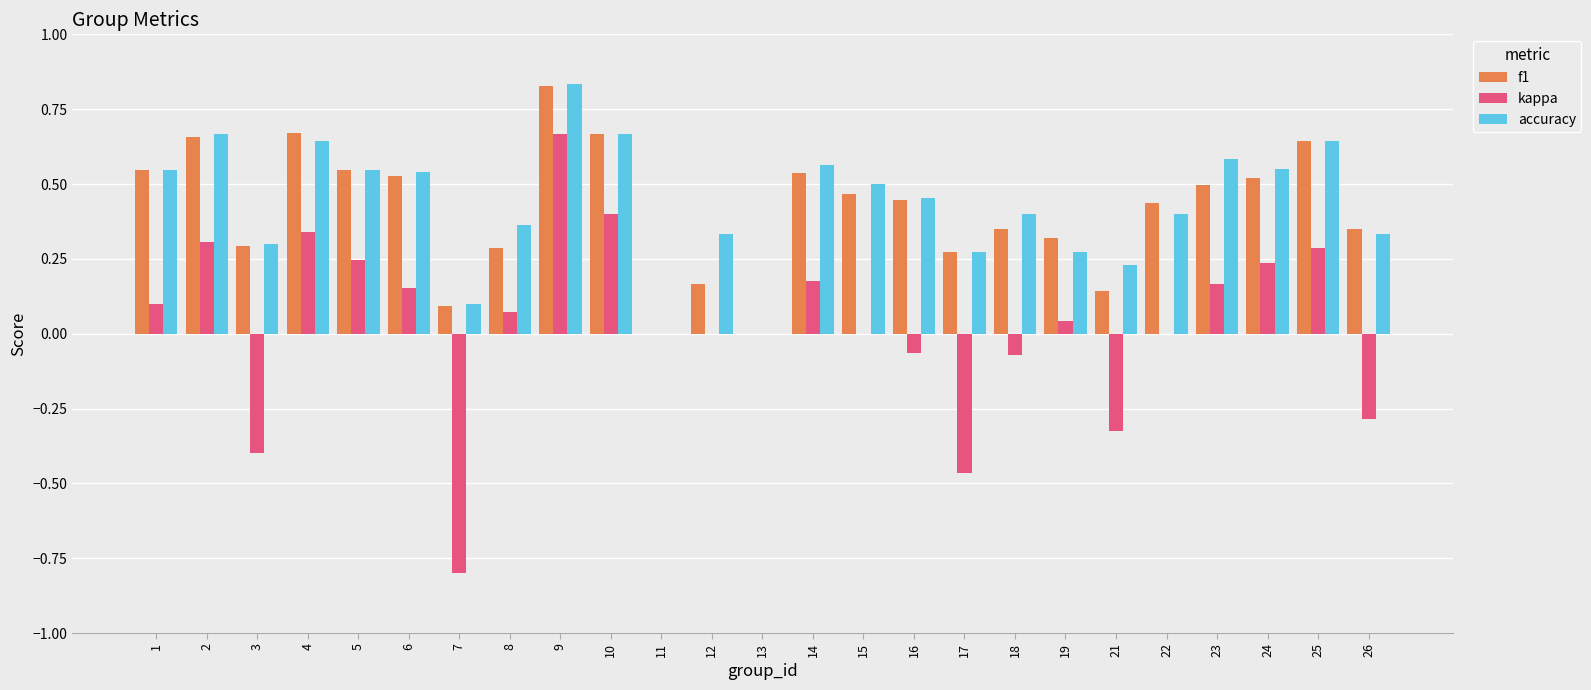

The f1 series shows 0.1 at 17. True or false?

False